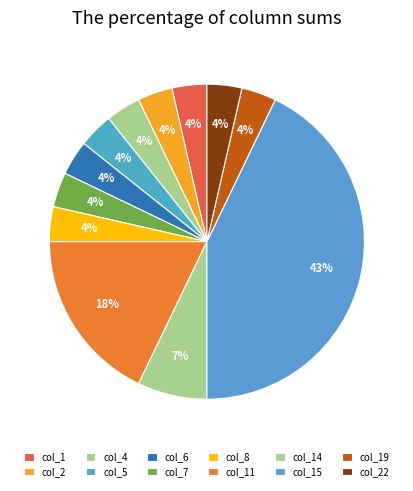

How many segments does this pie chart have?

12